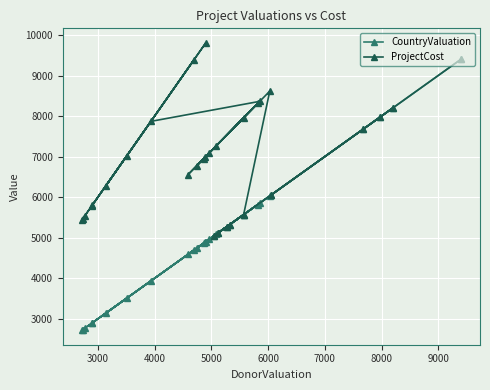

Reading left to right, what are all the values shown in this chart?

CountryValuation: 9402	7965	6049	7670	8202	5272	5109	5321	5051	5569	6030	5089	4590	5572	4957	4884	5817	4741	4862	5854	3934	2715	2765	2730	2904	4904	2894	4691	3143	3506
ProjectCost: 9402	7965	6049	7670	8202	5272	5109	5321	5051	5569	8615	7271	6558	7961	7082	6978	8311	6773	6946	8363	7869	5431	5531	5461	5808	9809	5789	9382	6287	7012